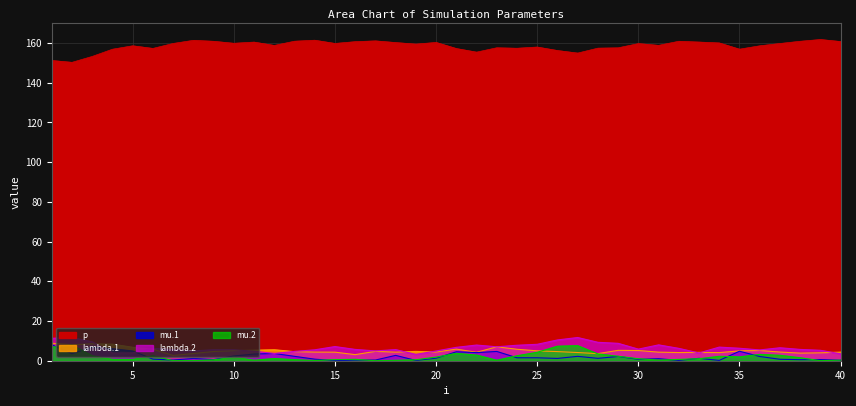

At which label does mu.2 reach its peak?

2